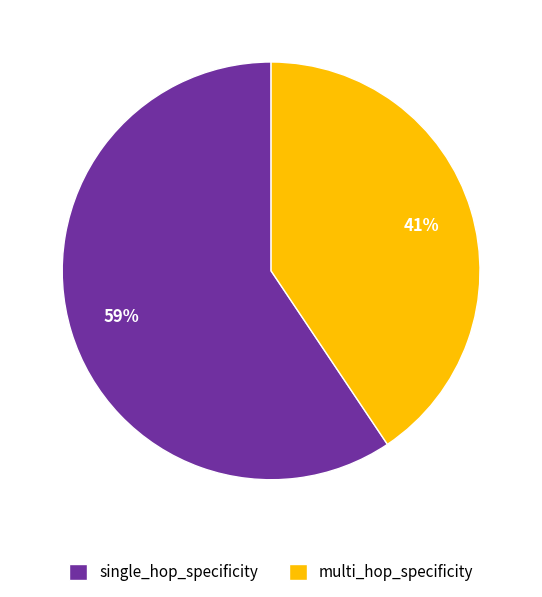

Rank the categories by value from lowest to highest.

multi_hop_specificity, single_hop_specificity